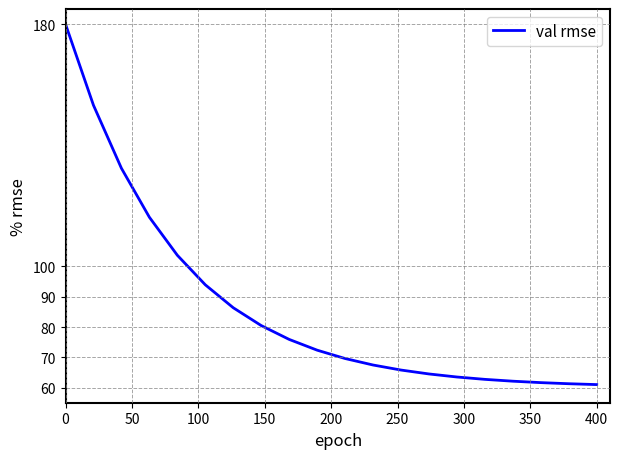

What is the maximum value shown in the chart?

180.0